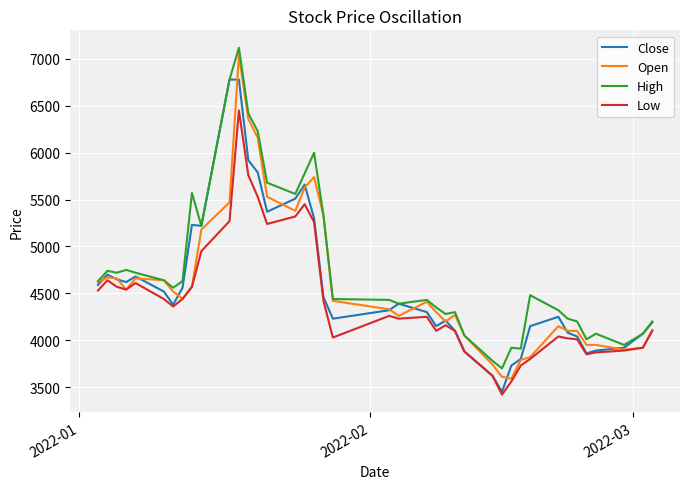

What is the maximum value for Close?

6780